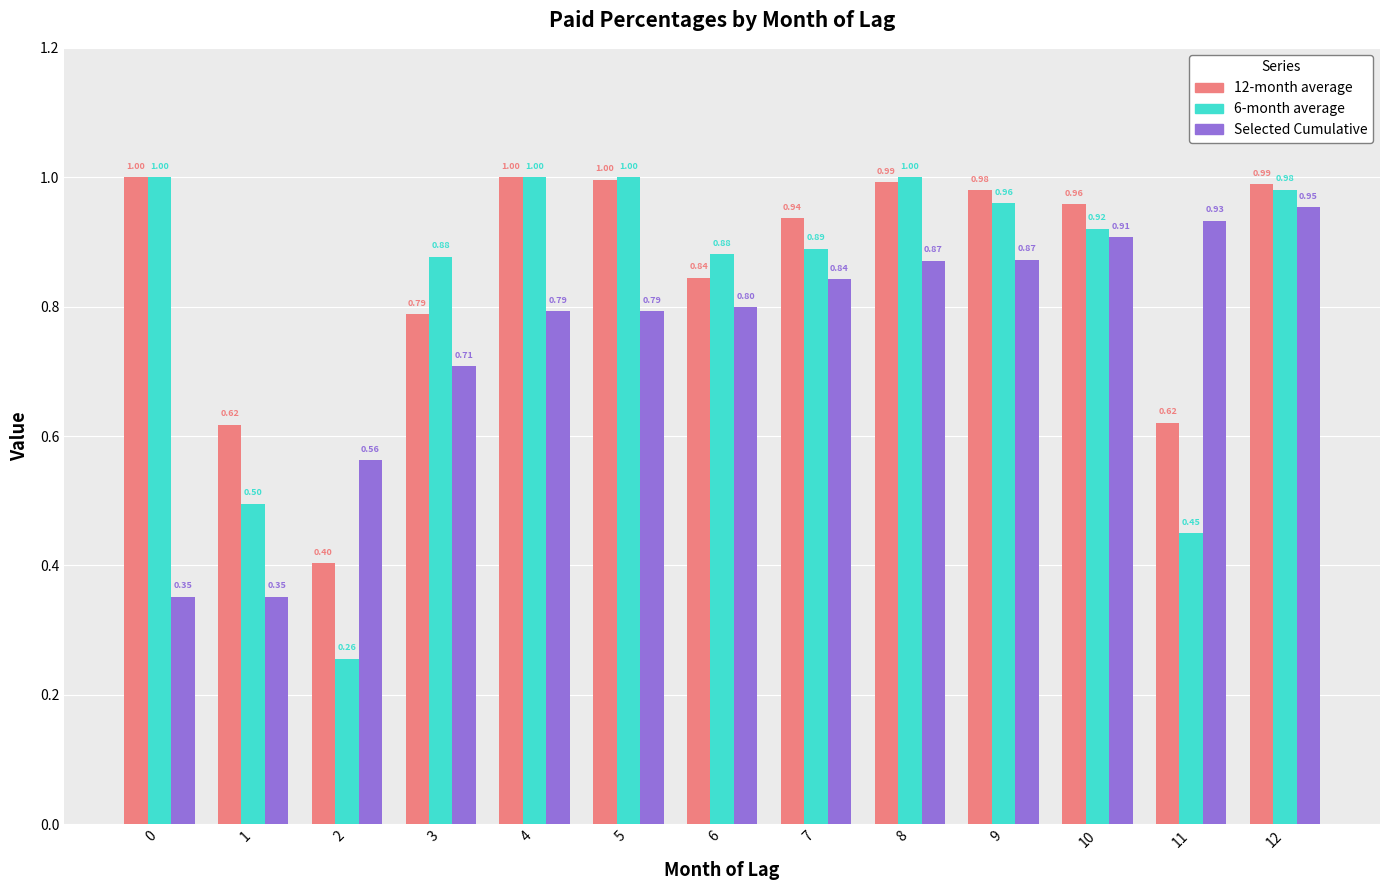

Rank the series at 12 from highest to lowest value.

12-month average, 6-month average, Selected Cumulative